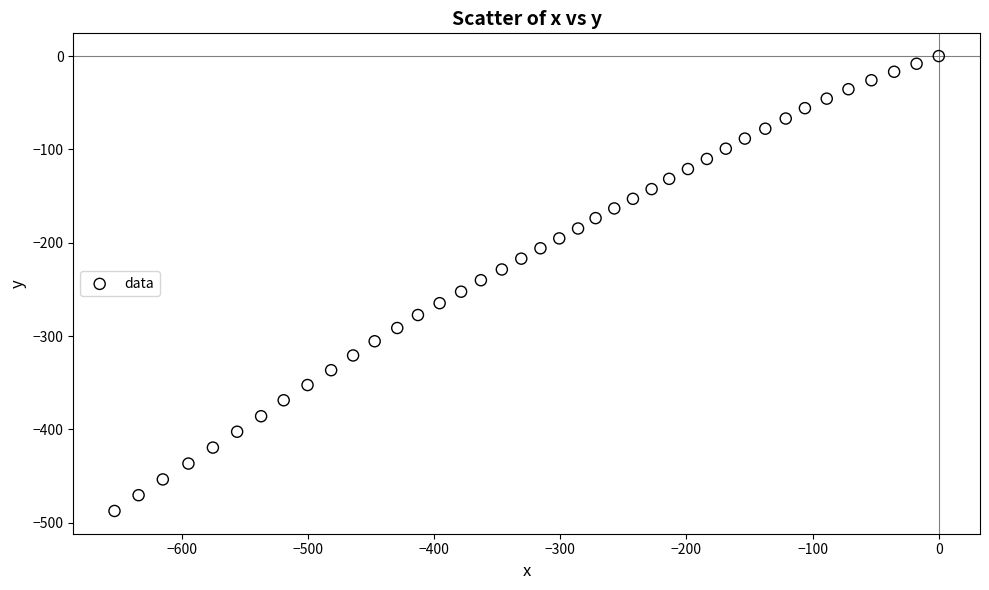

What is the range of Y values (max minus min)?

487.3